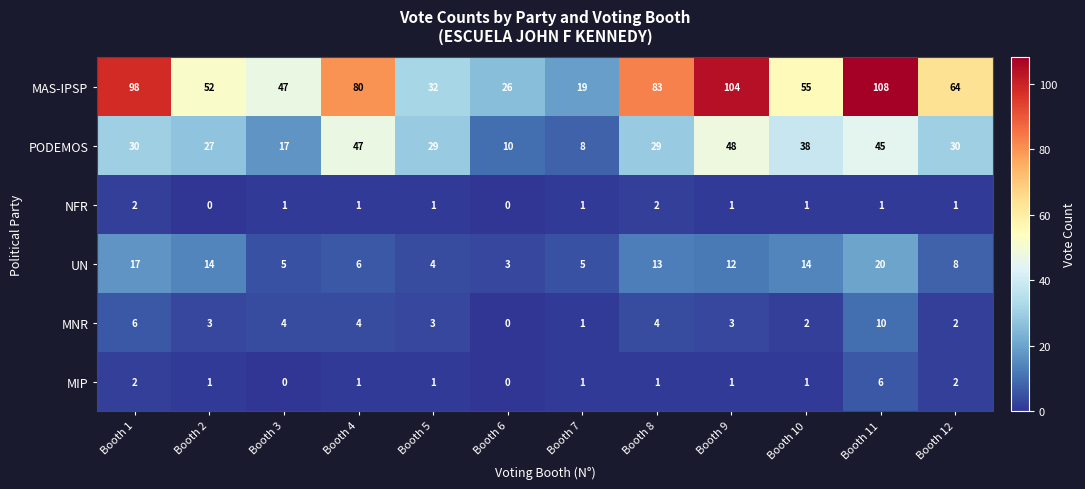

What is the difference between the maximum and minimum values in the UN series?

17